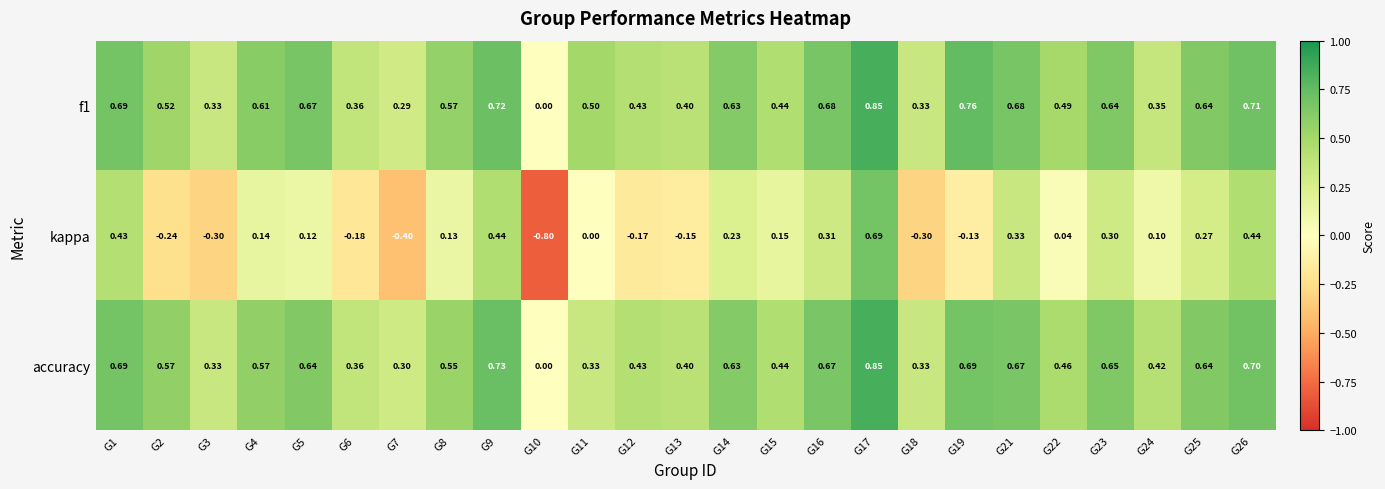

What is the total value across all series at G12?

0.7